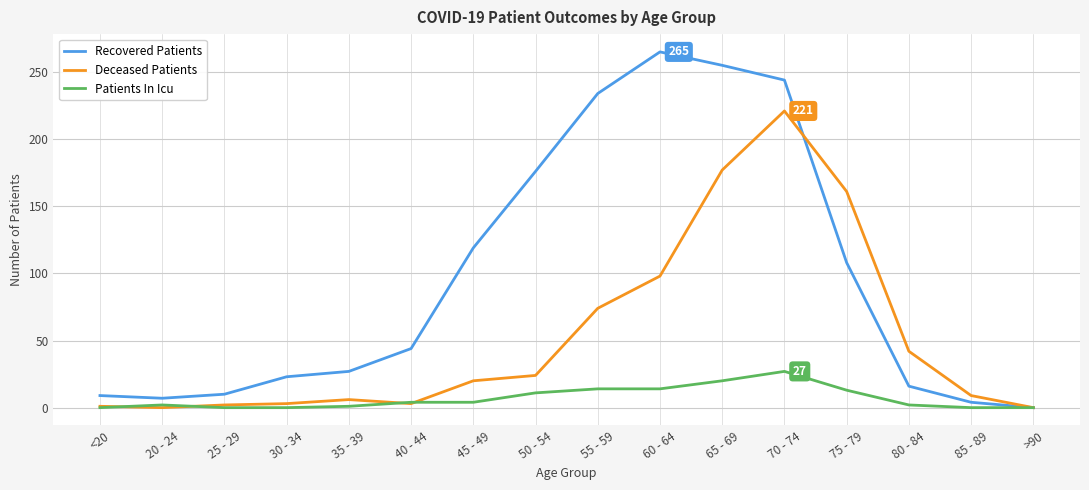

Which series has the widest spread of values?

Recovered Patients